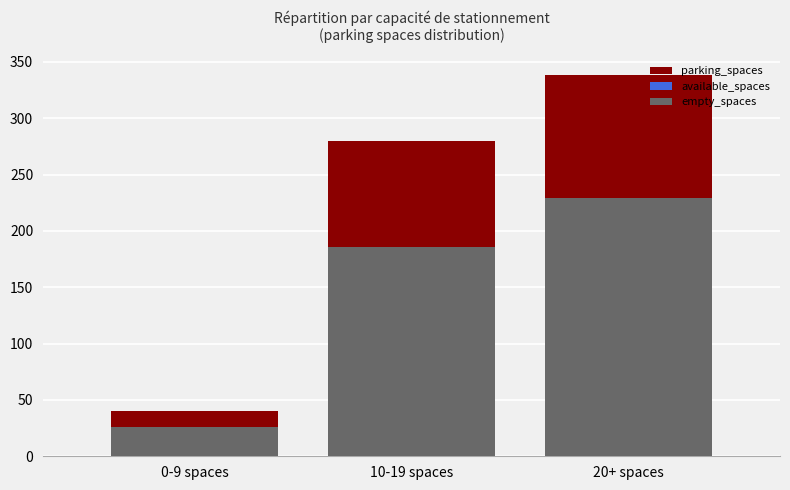

What position from the left is 20+ spaces?

3